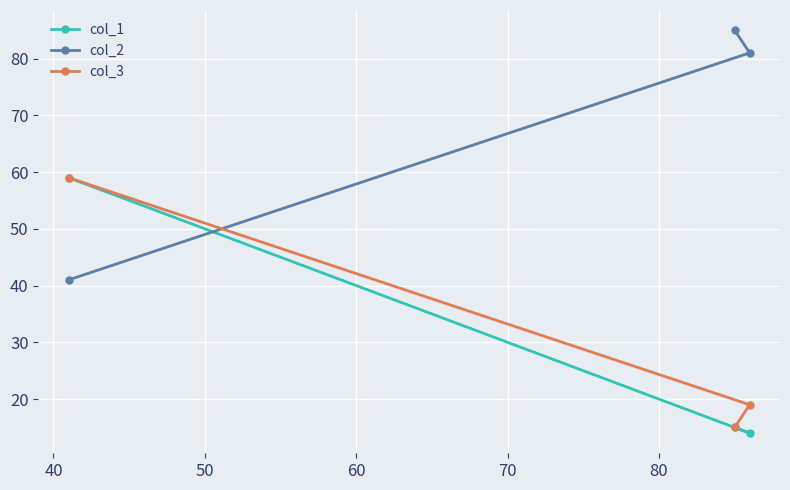

What is the smallest value displayed?

14